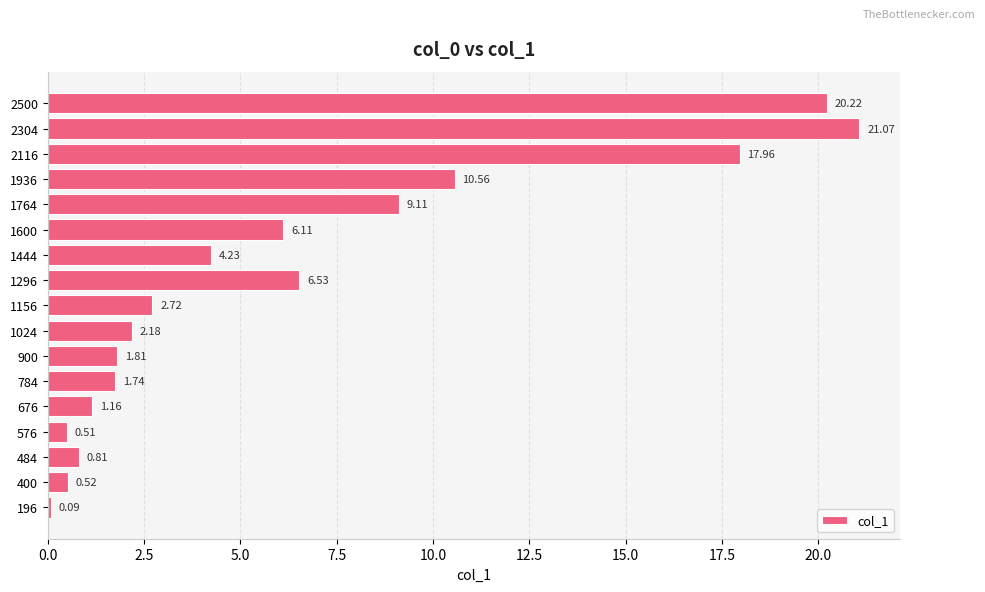

What is the change in value from 1296 to 1600?

-0.4